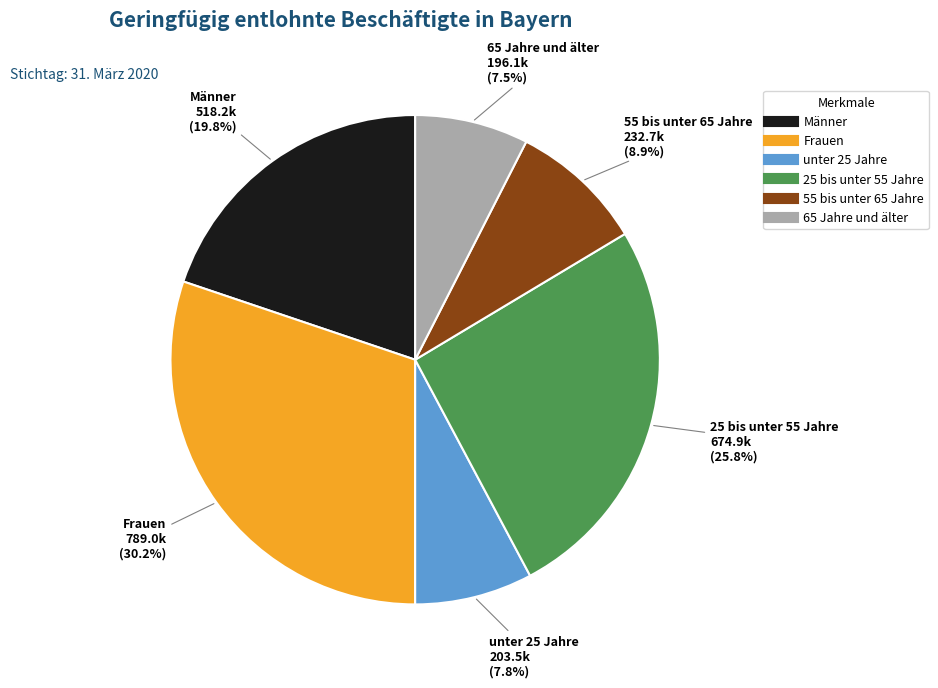

Is 25 bis unter 55 Jahre the majority of the pie?

No